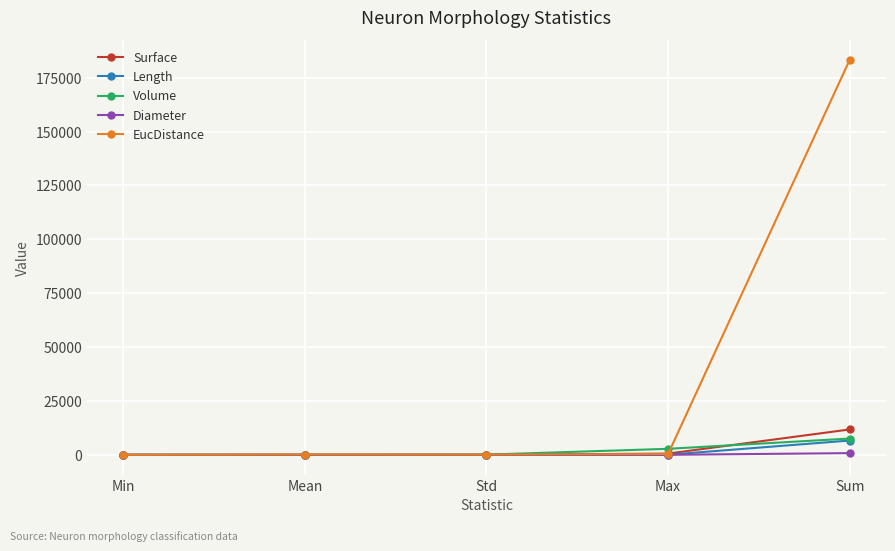

Which category has the highest value across all series?

Sum